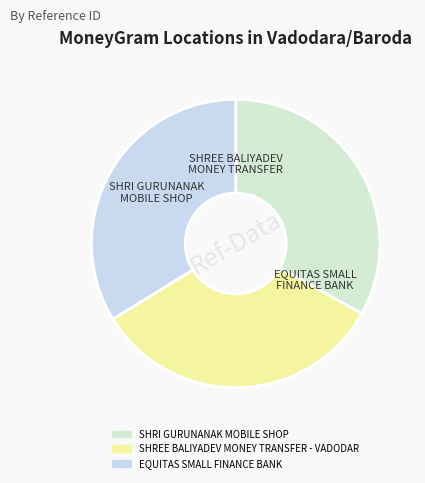

Does EQUITAS SMALL FINANCE BANK represent more than half of the total?

No